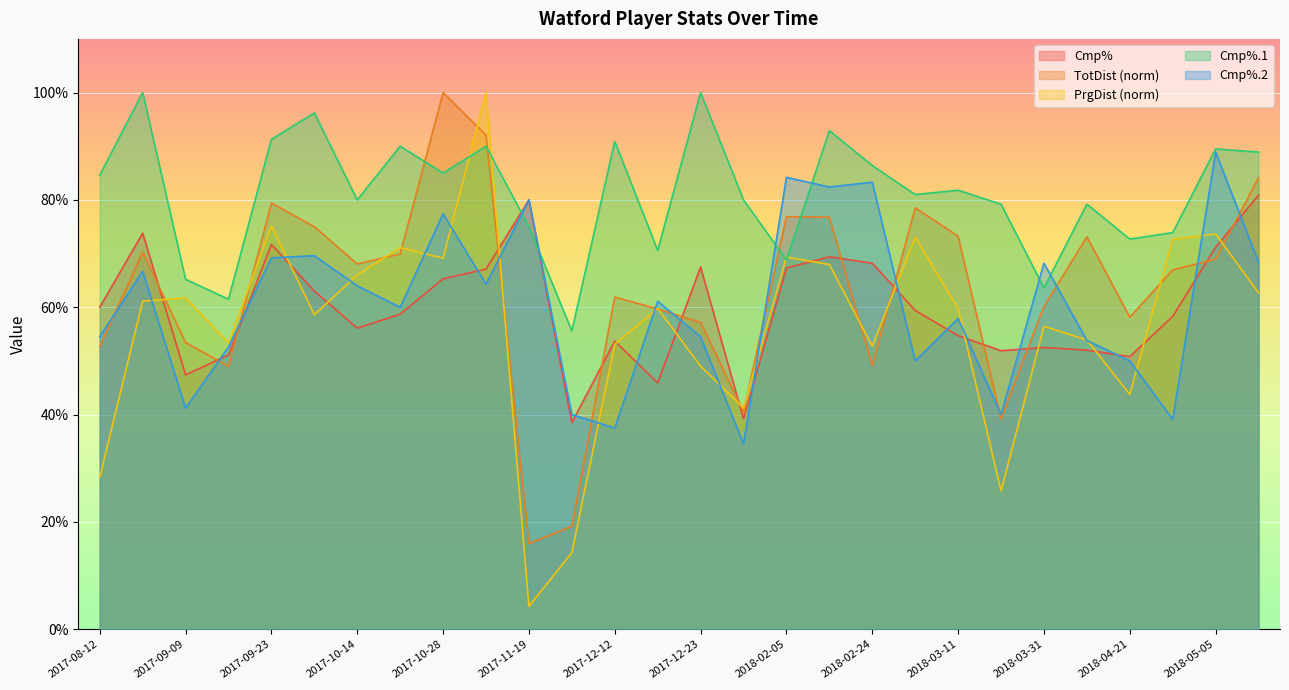

How many distinct data groups are displayed?

5